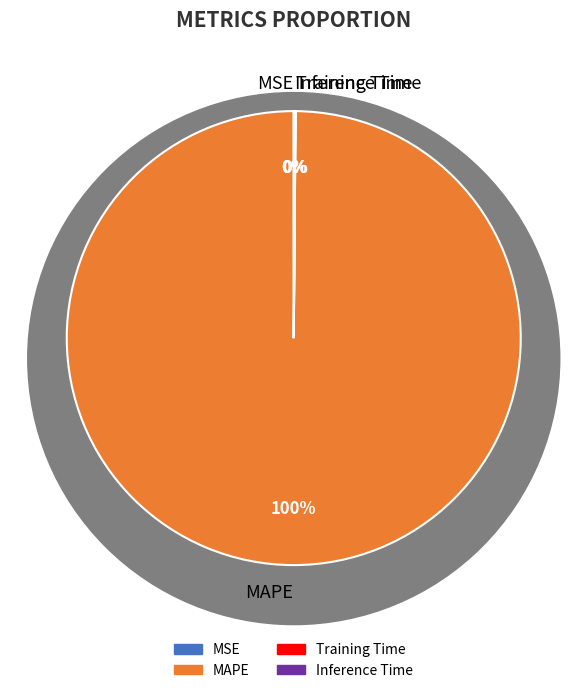

Which category has the biggest portion of the pie?

MAPE